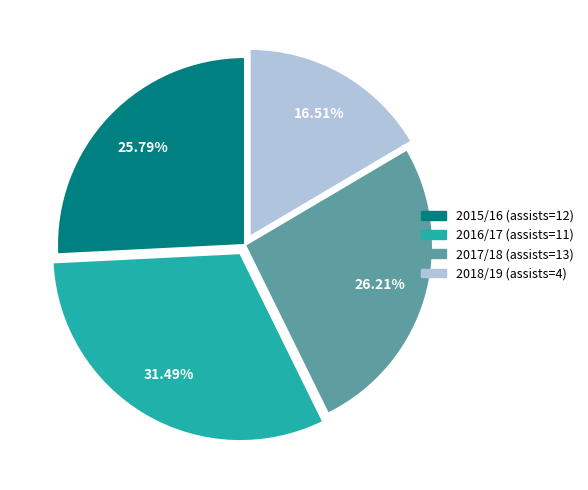

Combined, do 2018/19 (assists=4) and 2017/18 (assists=13) account for over 50%?

No